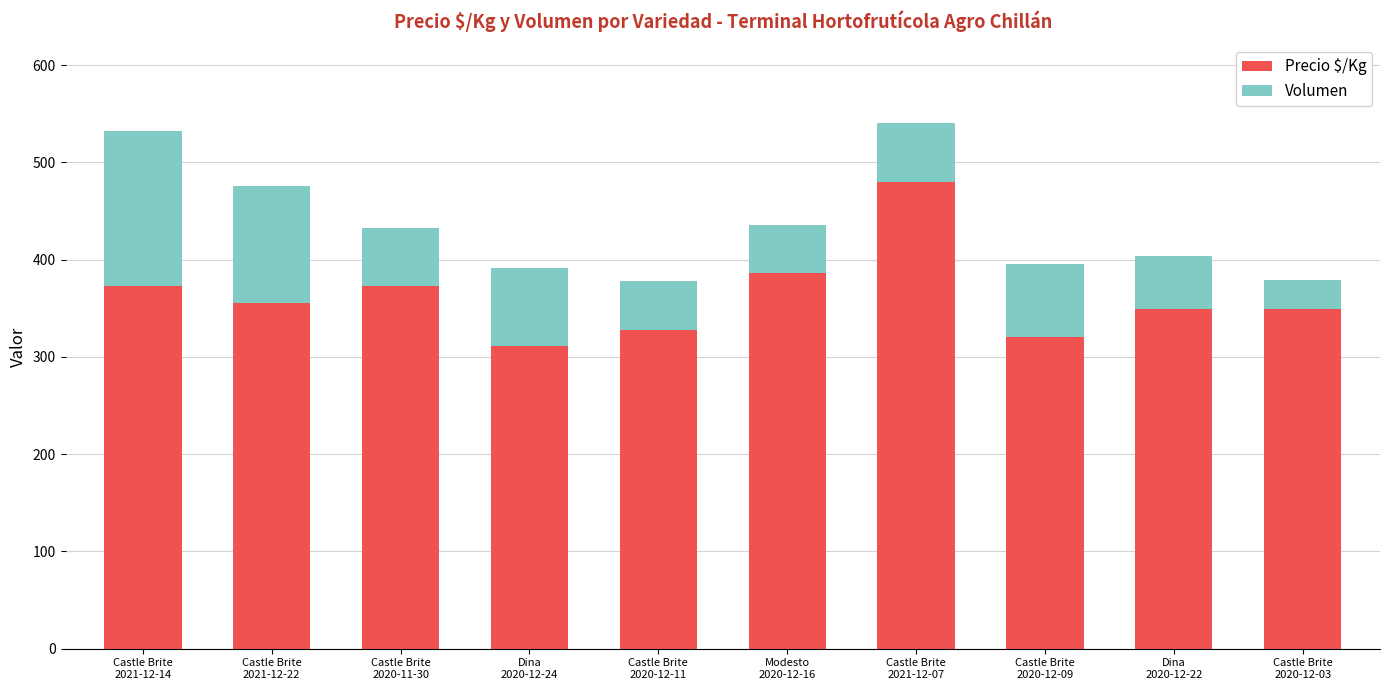

What is the maximum value for Precio $/Kg?

480.0